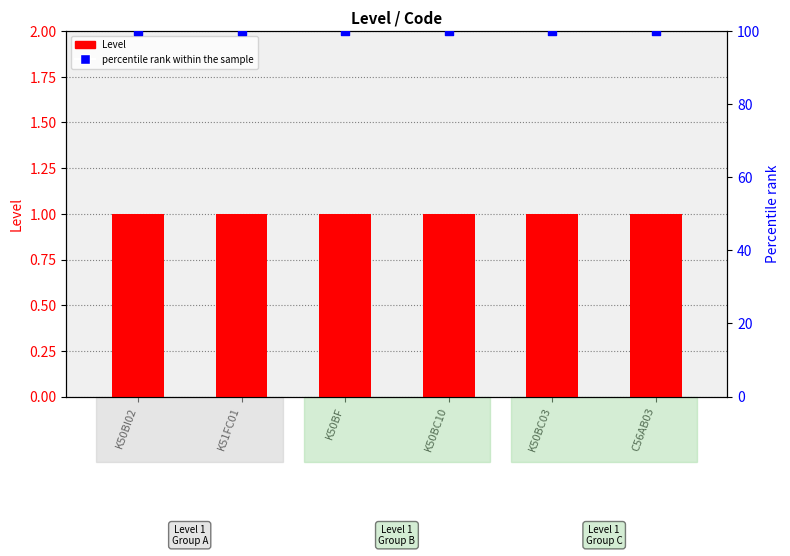

At which category is the sum across all series the highest?

K50BI02